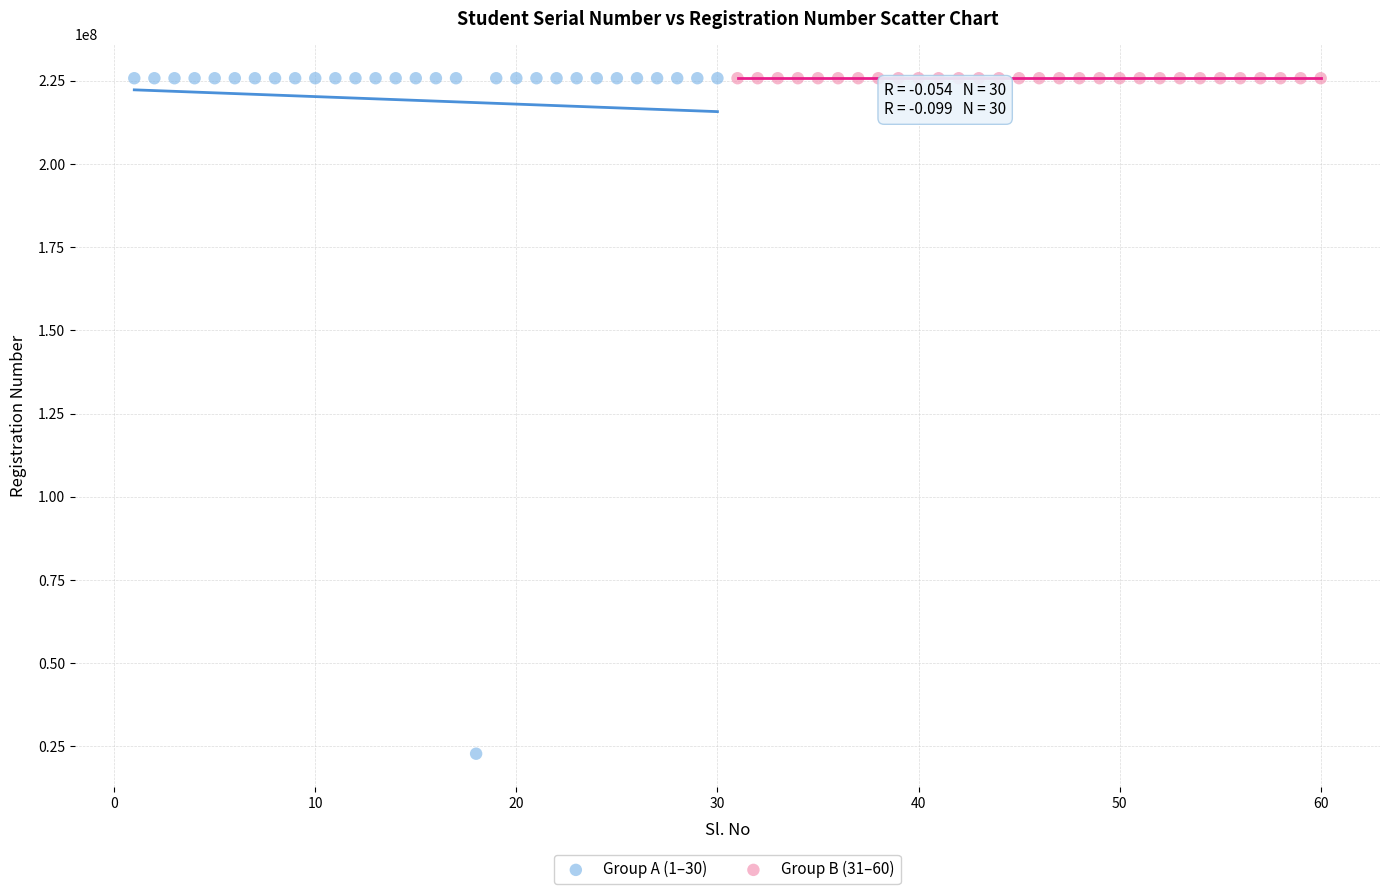

Which series contains the lowest Y value?

Group A (1–30)